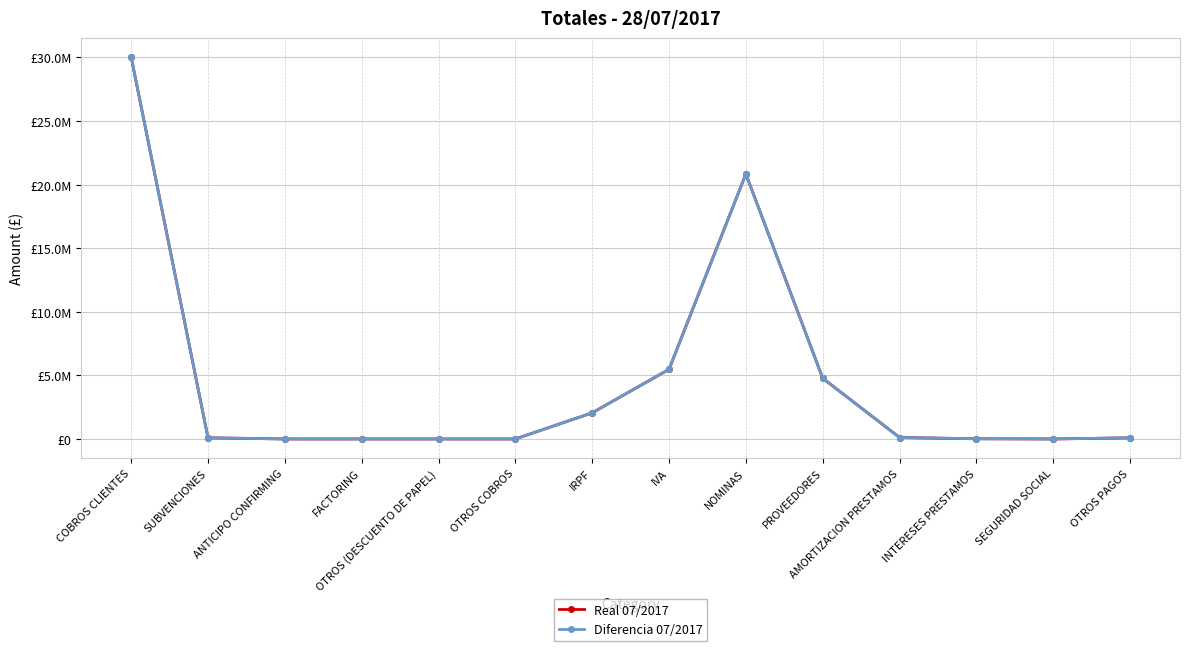

Does the chart display data point markers on the line(s)?

Yes